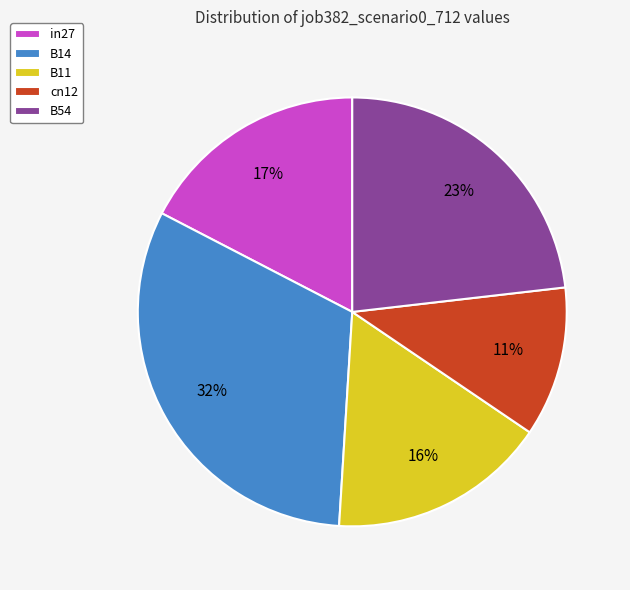

Which category has the biggest portion of the pie?

B14